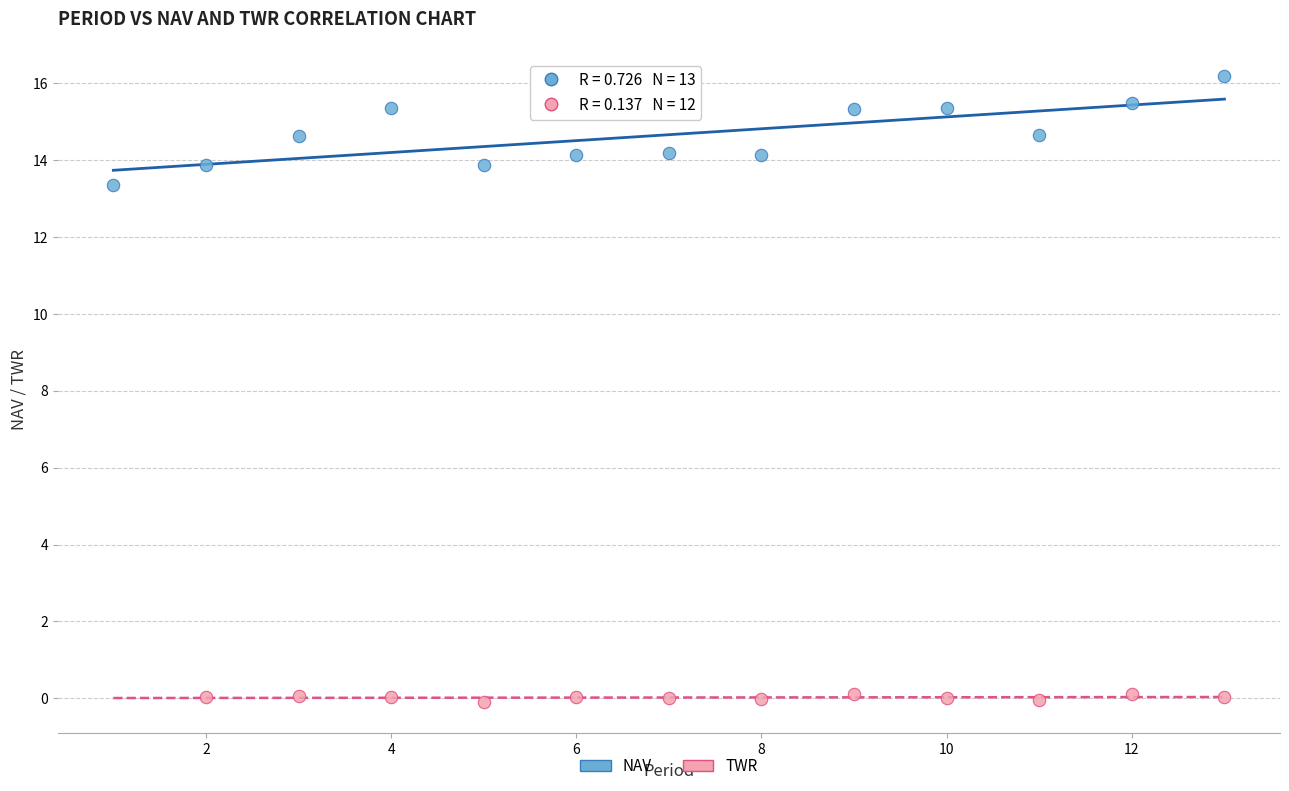

Which series contains the lowest Y value?

TWR